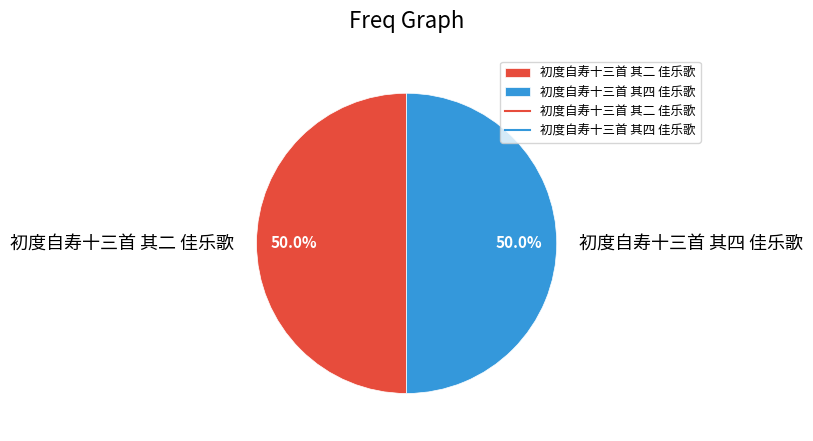

True or false: 初度自寿十三首 其二 佳乐歌 accounts for 50% of the total.

True